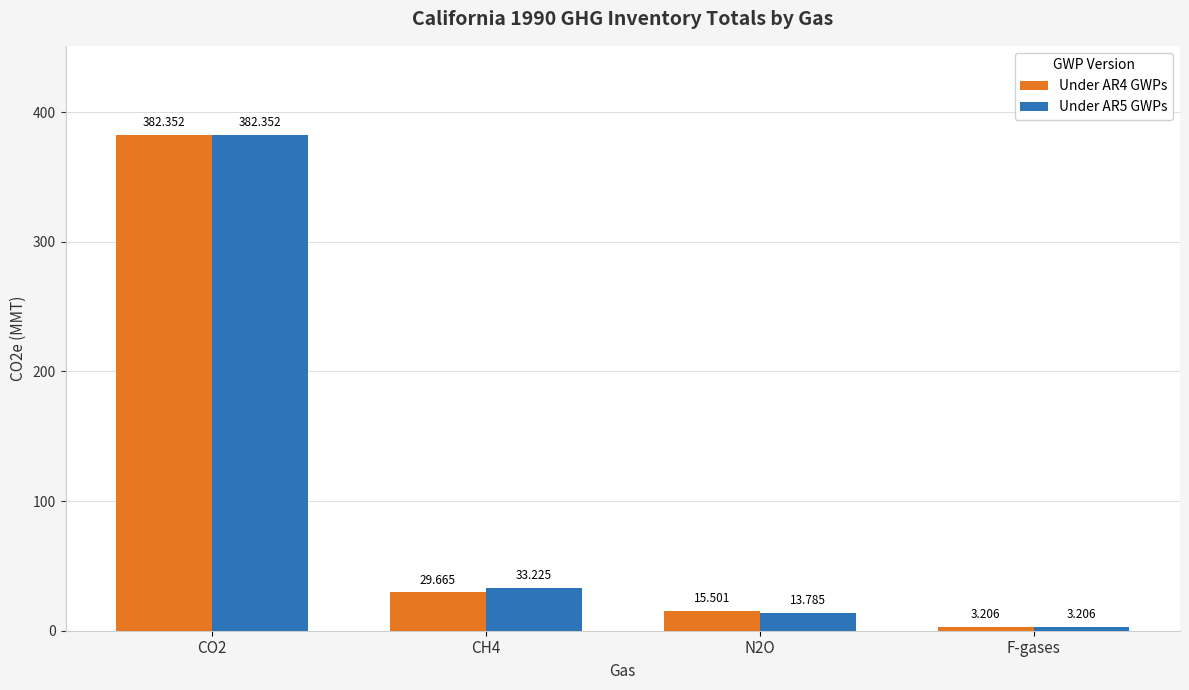

At which label does Under AR4 GWPs first exceed 29?

CO2